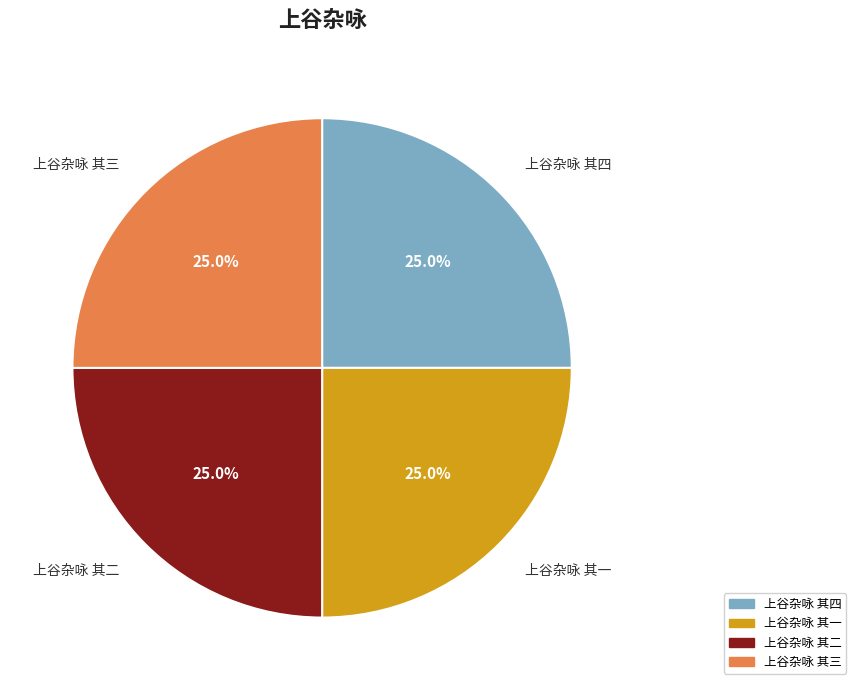

Approximately how many times larger is the value at 上谷杂咏 其三 compared to 上谷杂咏 其一?

1.0